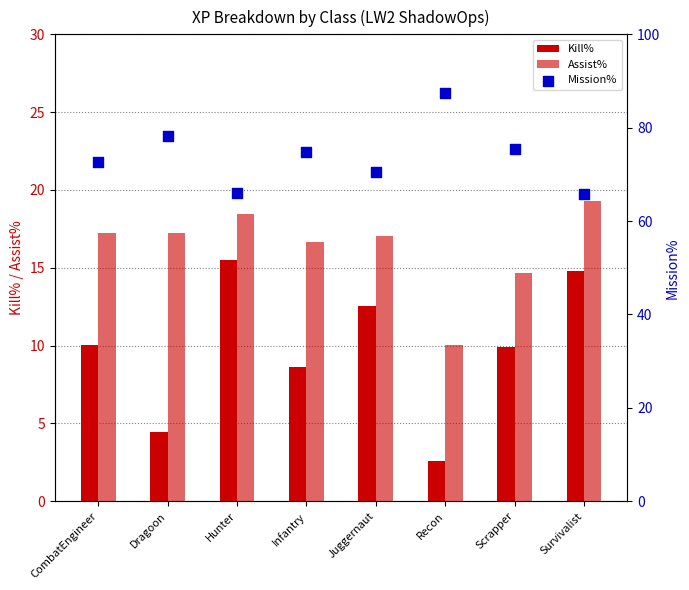

Is the value of Assist% at Hunter greater than the value of Mission% at Scrapper?

No